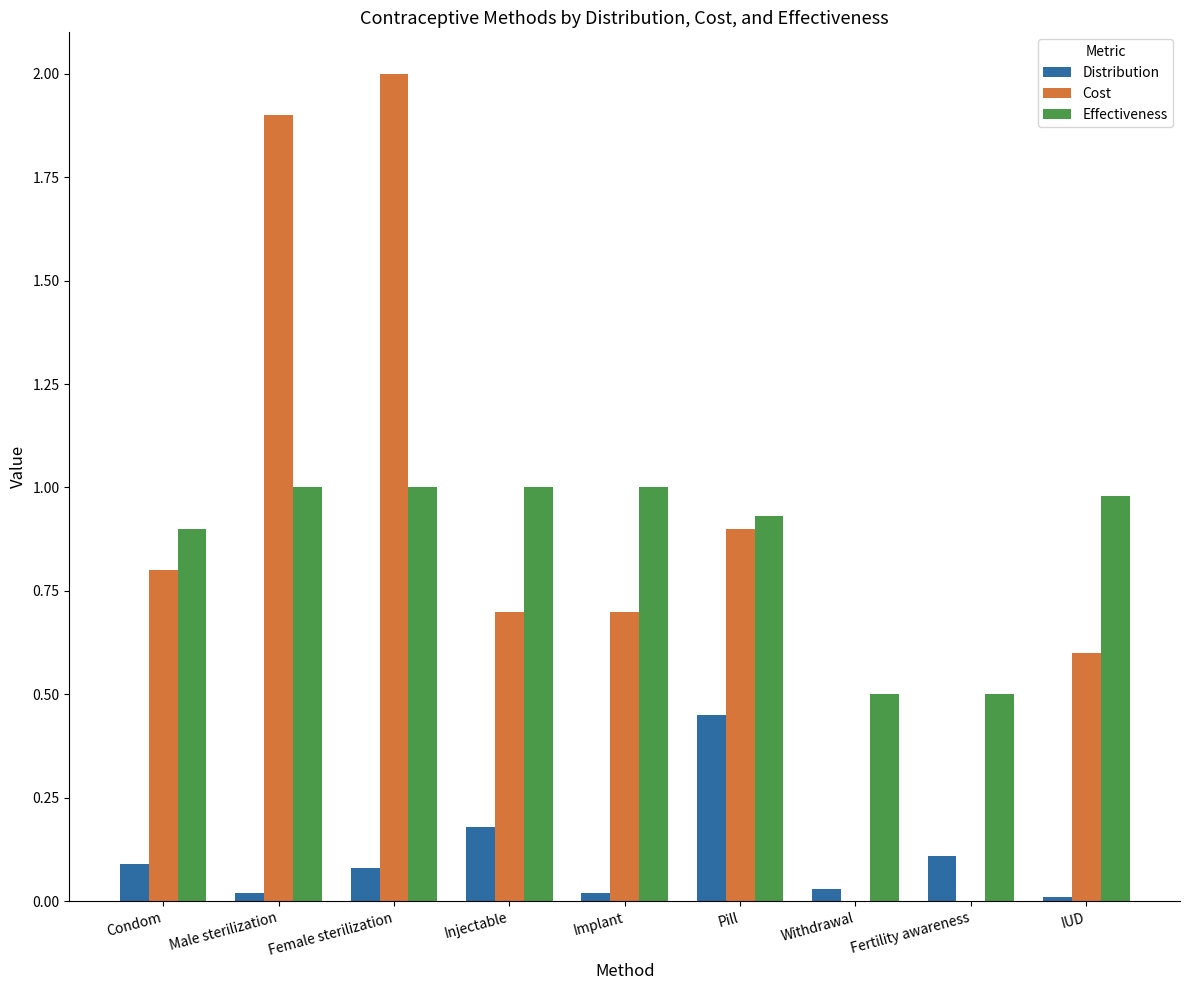

Is the value of Effectiveness at Male sterilization greater than the value of Distribution at Pill?

Yes